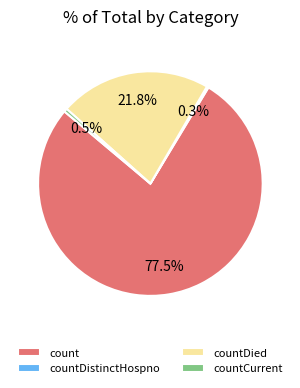

What is the largest slice in the pie chart?

count